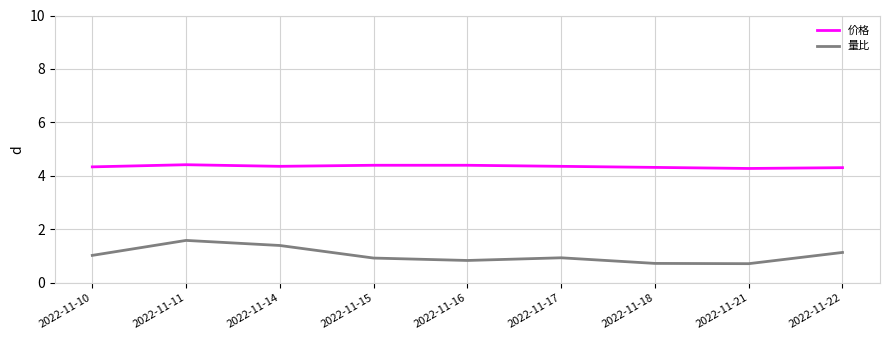

At how many categories does at least one series exceed 2?

9